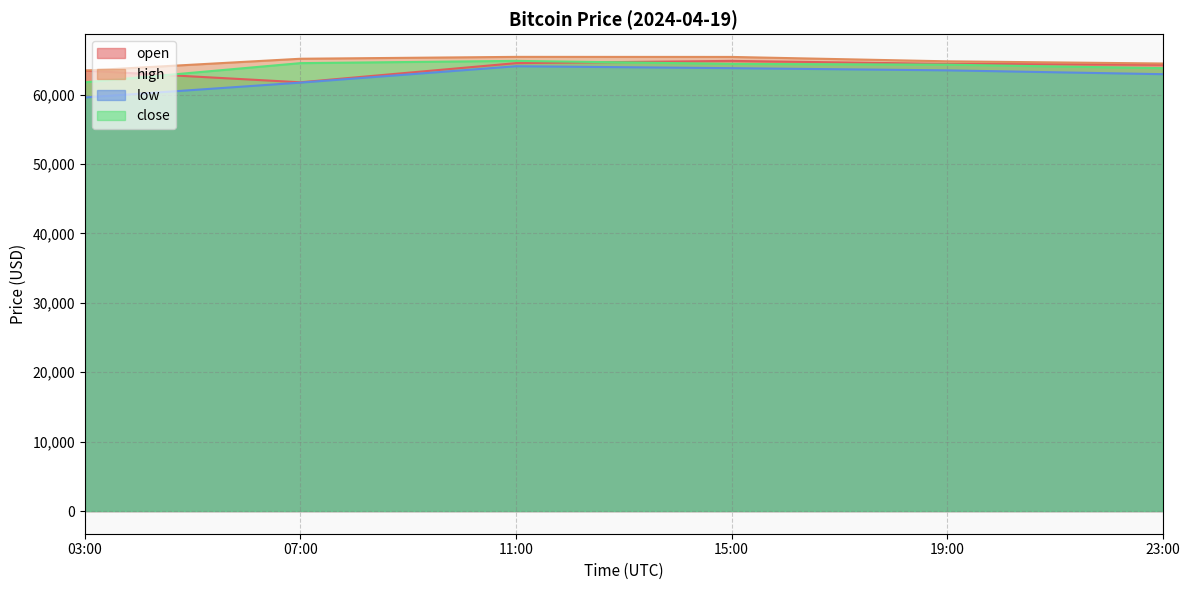

What is the approximate value of high at 03:00?

63470.1